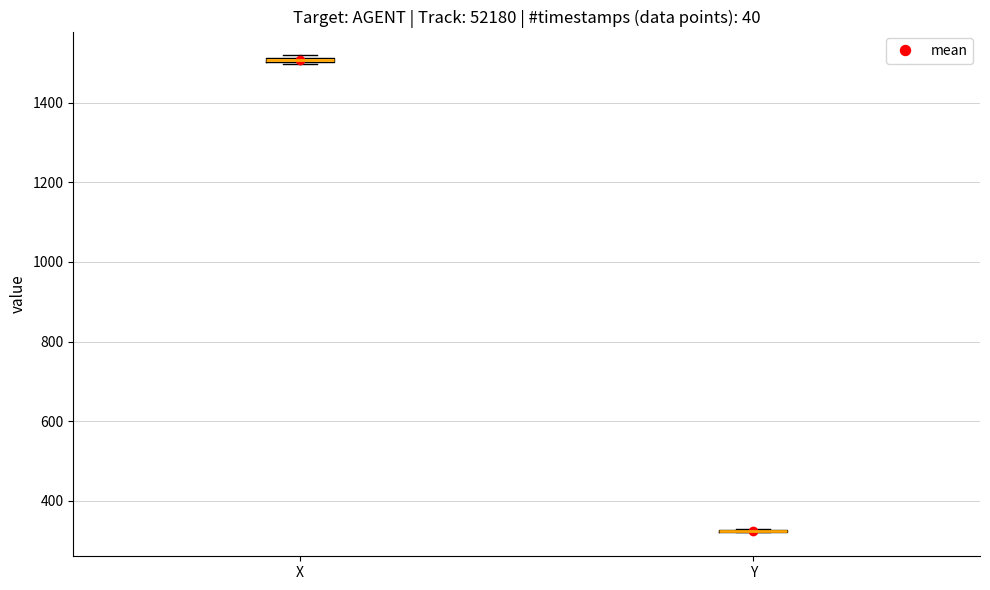

Where is the lower edge of the box for X on the y-axis? The values are not printed on the chart, so give them approximately, as read against the axis.

1500